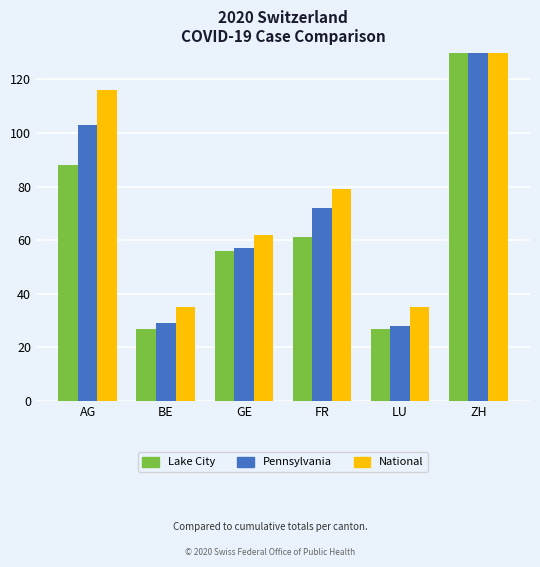

At how many categories does at least one series exceed 44?

4